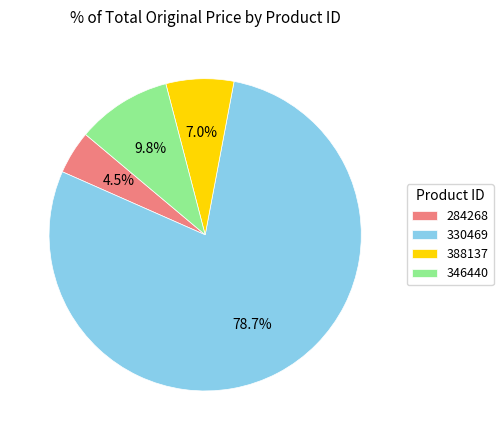

Combined, what portion of the pie is 388137 and 284268?

11.5%